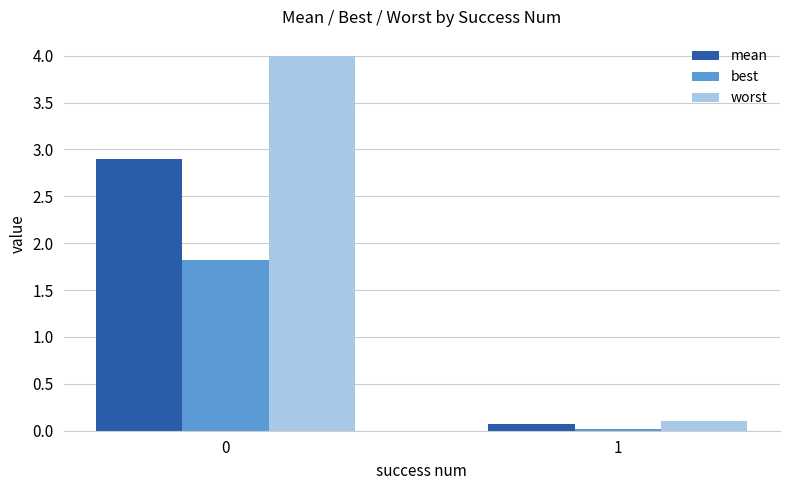

What is the total value across all series at 1?

0.2